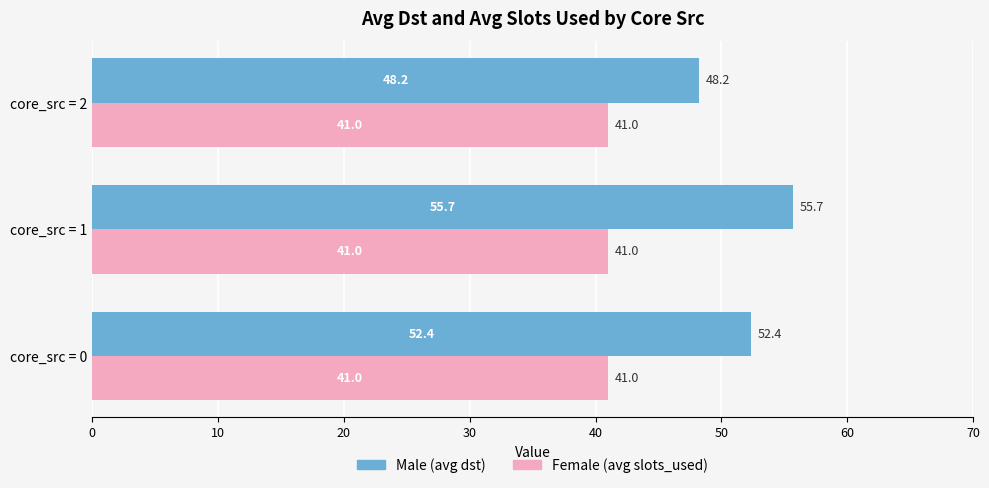

Is it true that Male (avg dst) equals 32.8 at core_src = 0?

False